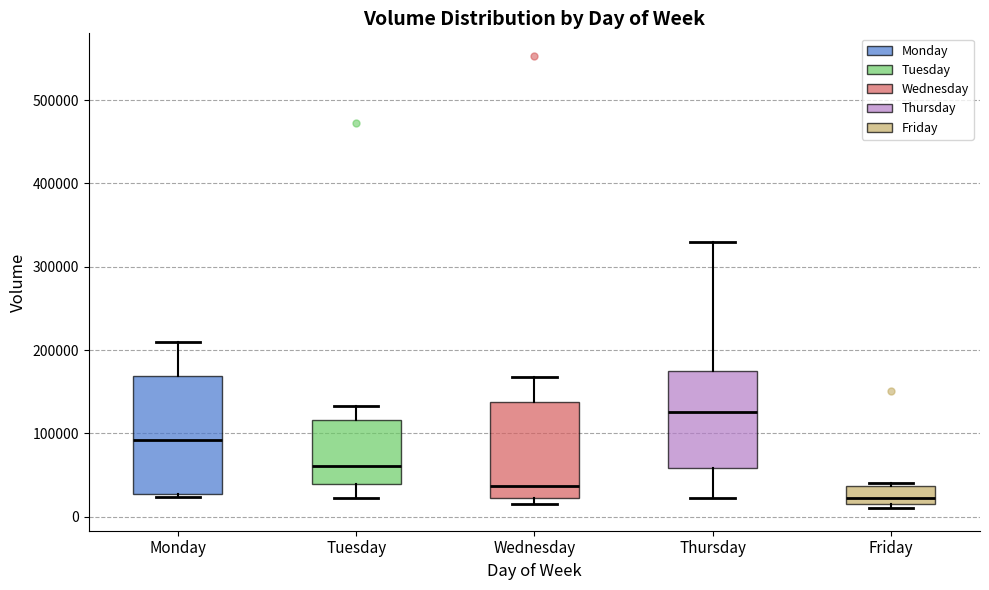

Reading left to right, transcribe this box plot: for each box, give where its median line is, the range the box spans, and where its two whiskers end, as read against the y-axis. The values are not printed on the chart, so give them approximately, as read against the axis.

Monday: median 90000, box 30000 to 170000, whiskers 20000 to 210000
Tuesday: median 60000, box 40000 to 120000, whiskers 20000 to 130000
Wednesday: median 40000, box 20000 to 140000, whiskers 20000 (just below the box's lower edge) to 170000
Thursday: median 130000, box 60000 to 180000, whiskers 20000 to 330000
Friday: median 20000 (just above the box's lower edge), box 20000 to 40000, whiskers 10000 to 40000 (just above the box's upper edge)